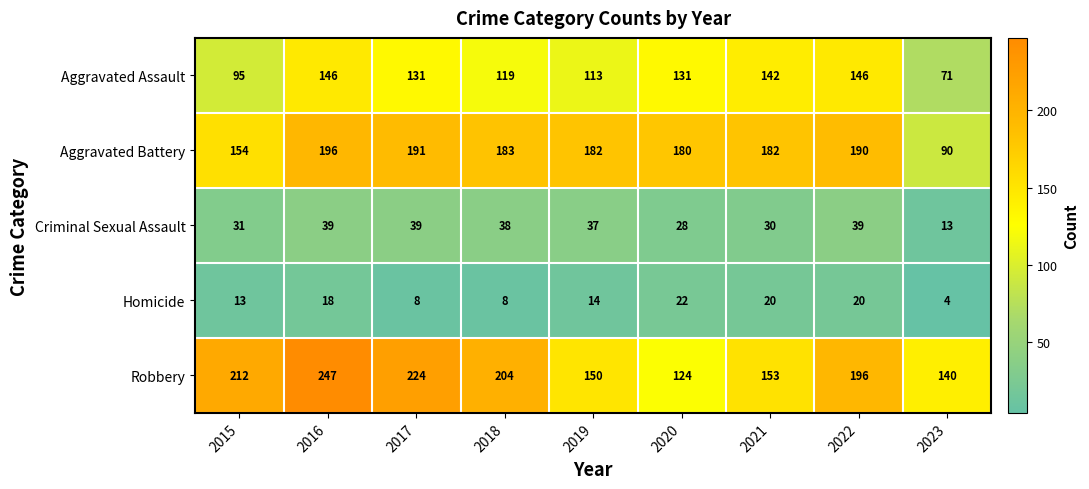

Which series has the largest total across all categories?

Robbery